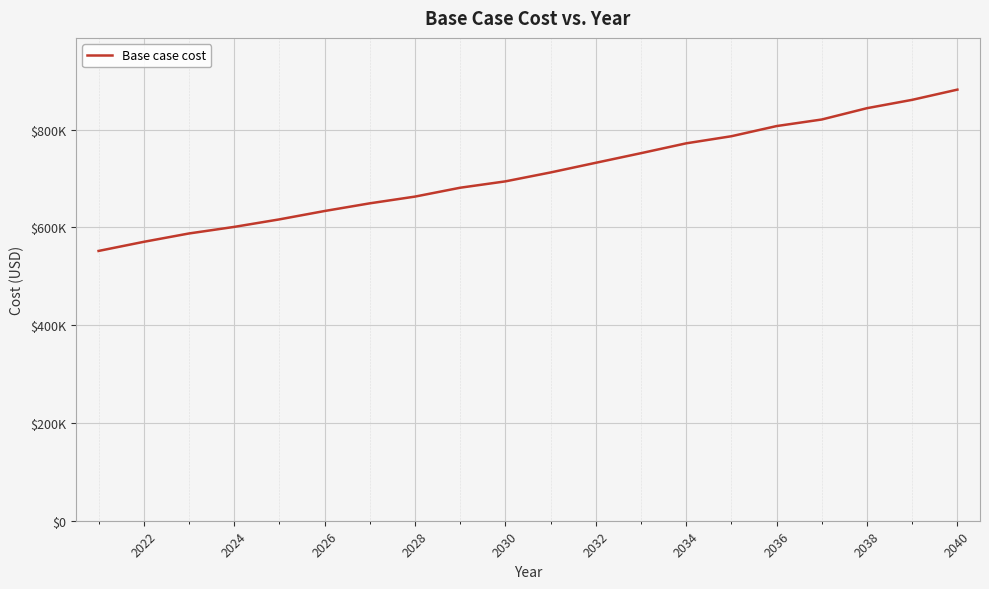

Does the chart display data point markers on the line(s)?

No